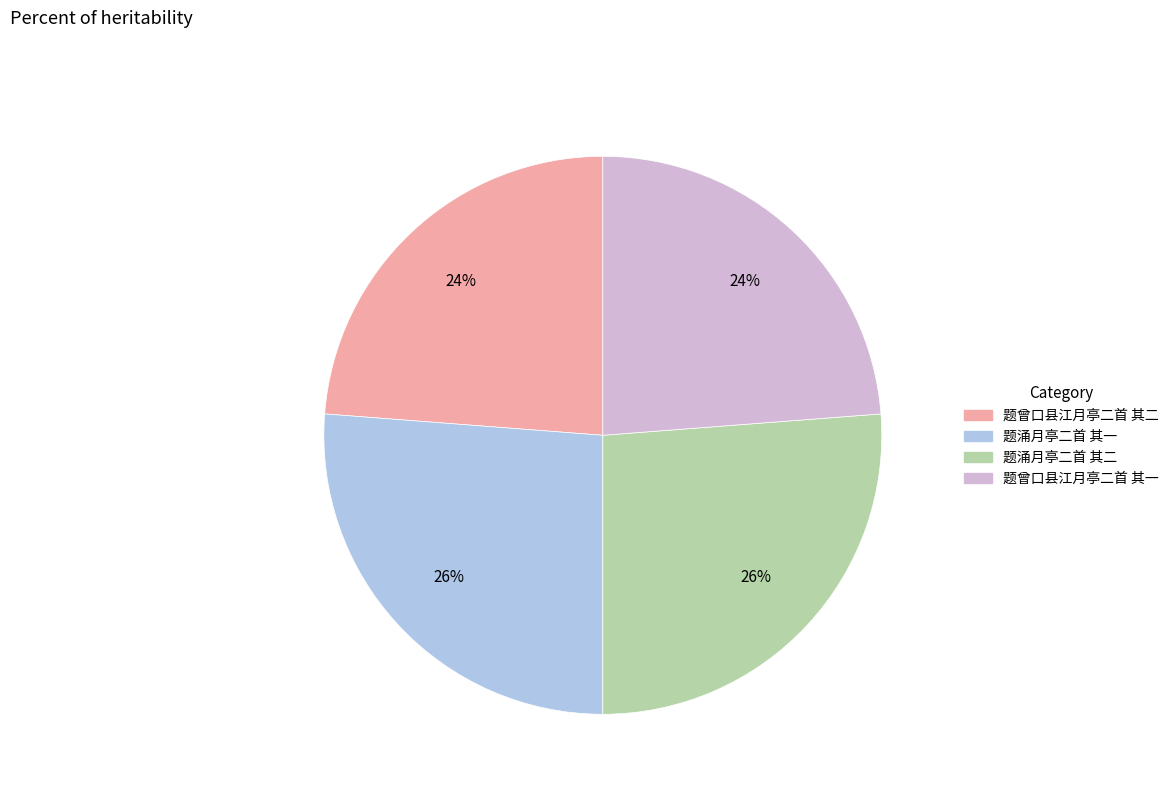

Approximately how many times larger is the value at 题曾口县江月亭二首 其二 compared to 题曾口县江月亭二首 其一?

1.0